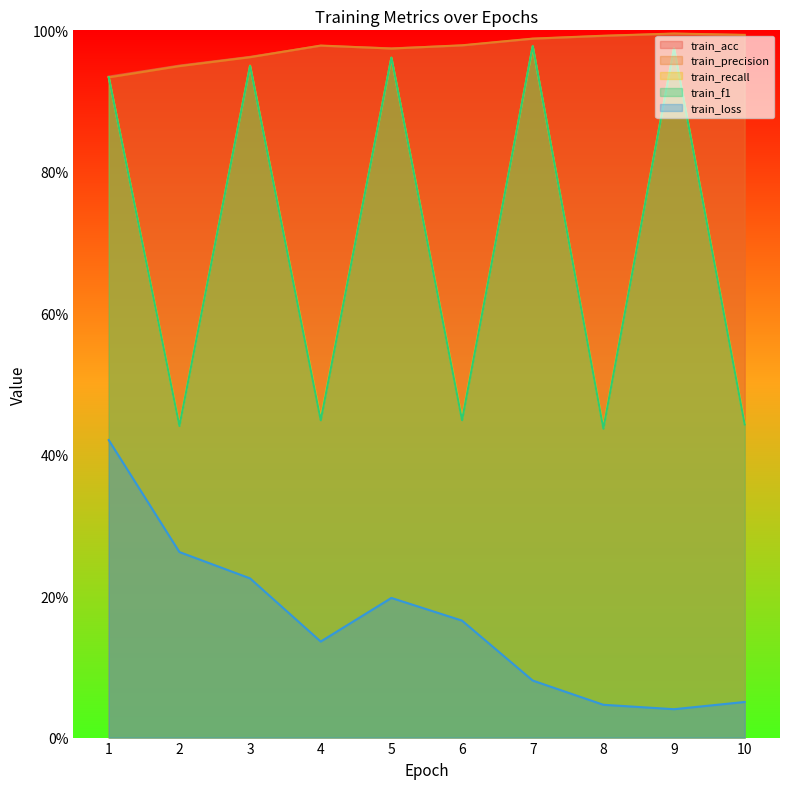

What is the difference between the maximum and minimum values in the train_recall series?

0.5